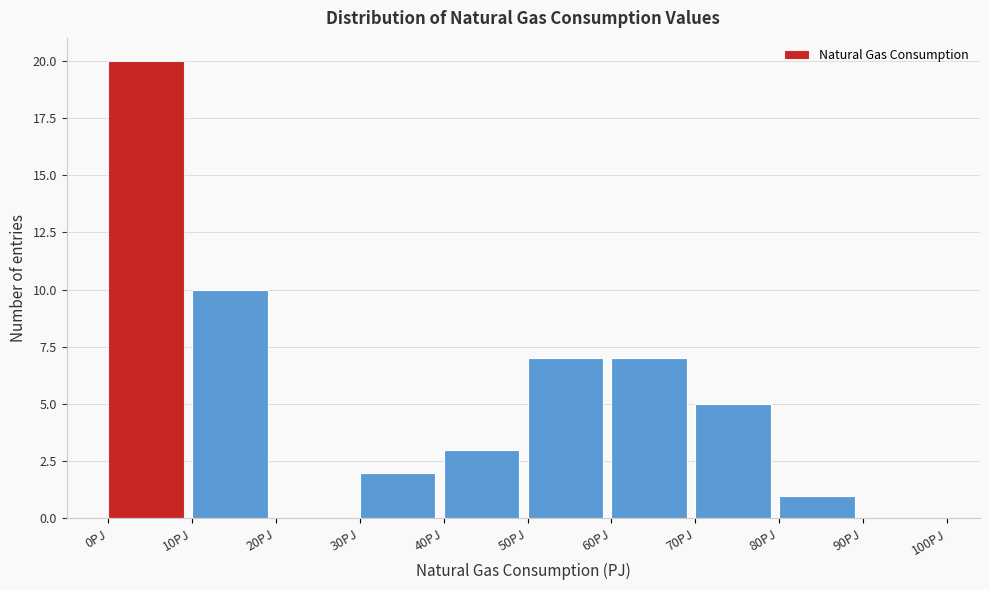

Reading left to right, list every bar in this chart as the range it spans on the x-axis followed by its height. The values are not printed on the chart, so give them approximately, as read against the axis.

0 to 10: 20
10 to 20: 10
20 to 30: 0
30 to 40: 2
40 to 50: 3
50 to 60: 7
60 to 70: 7
70 to 80: 5
80 to 90: 1
90 to 100: 0